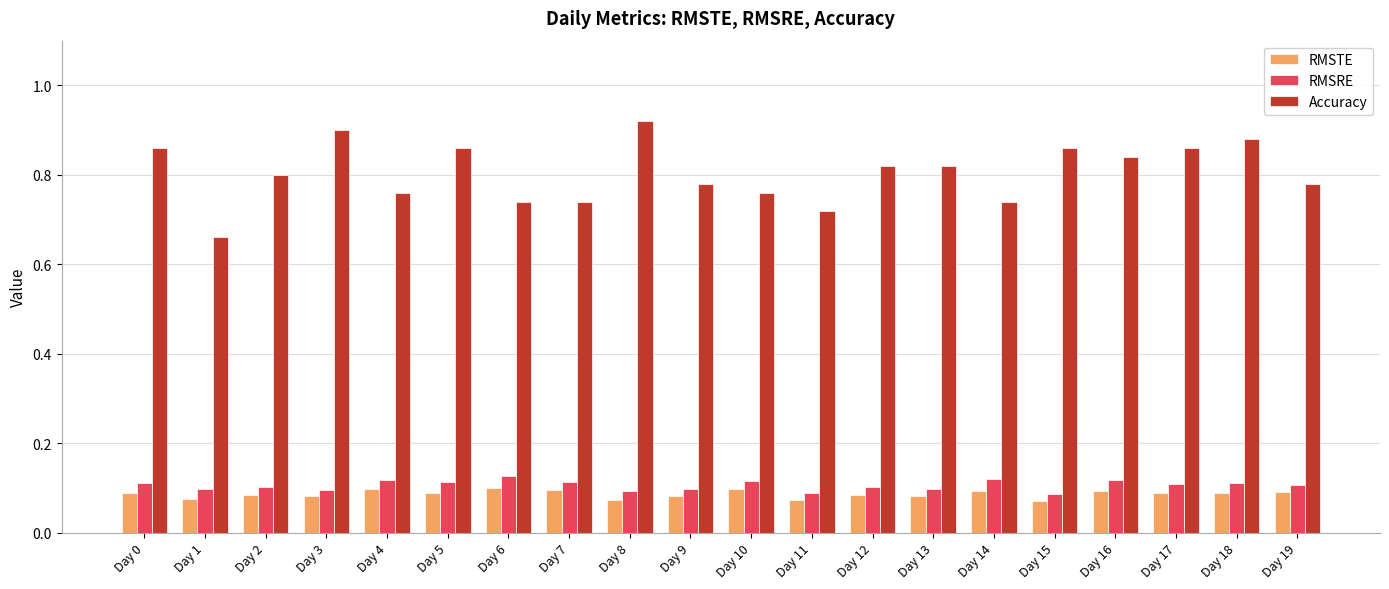

Which series has the largest range (max minus min)?

Accuracy